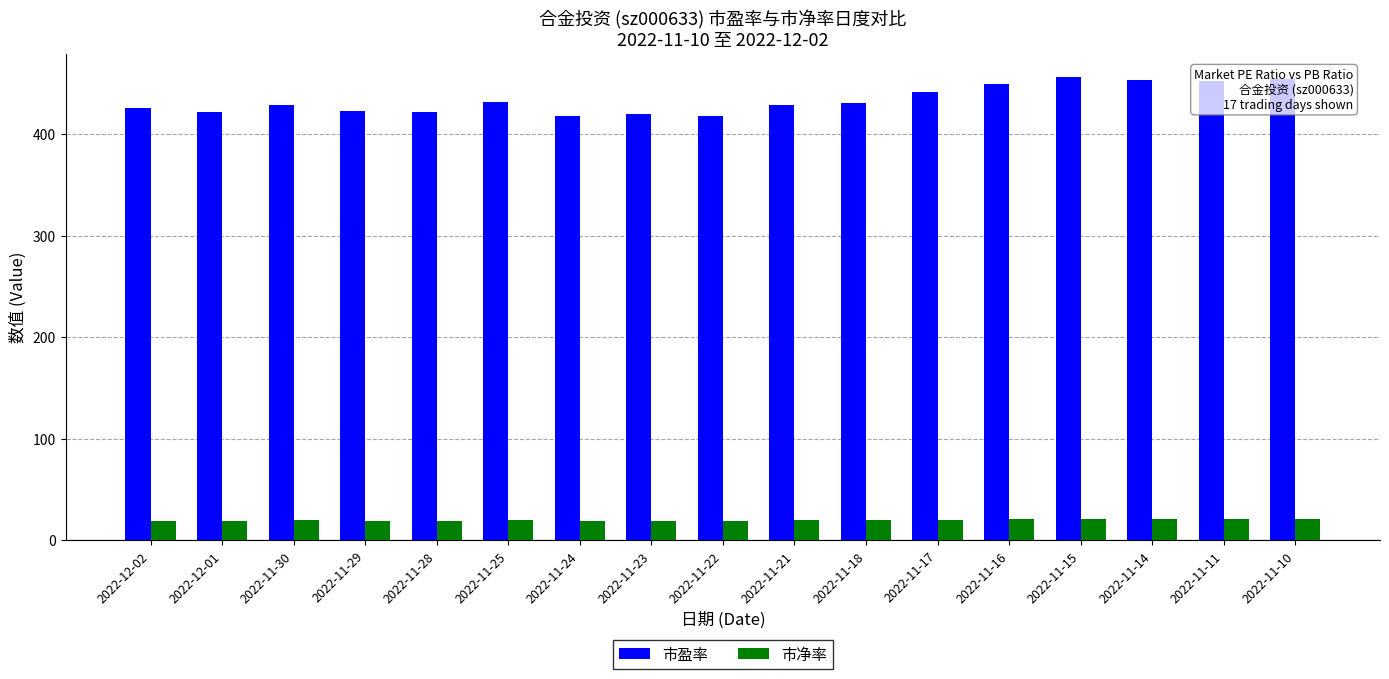

What is the difference between the maximum and minimum values in the 市净率 series?

1.8